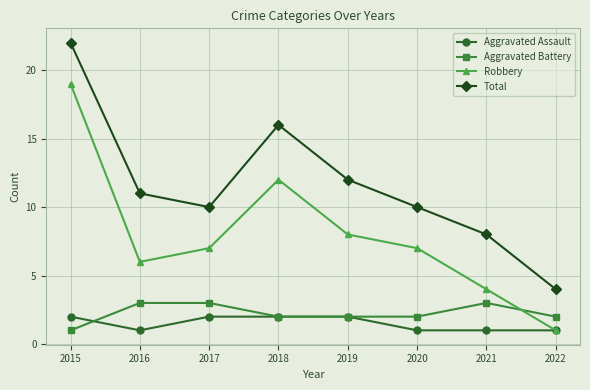

What is the spread (max minus min) of values at 2021?

7